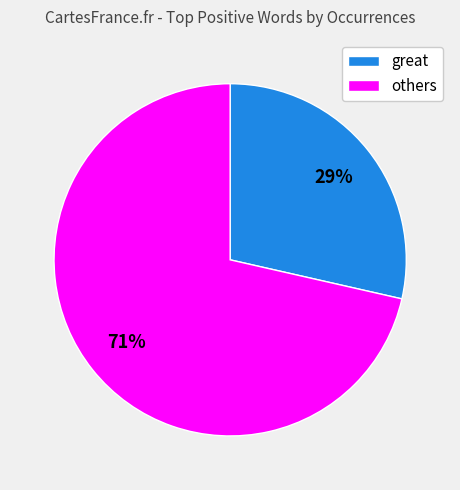

To the nearest percent, what portion does great represent?

29%